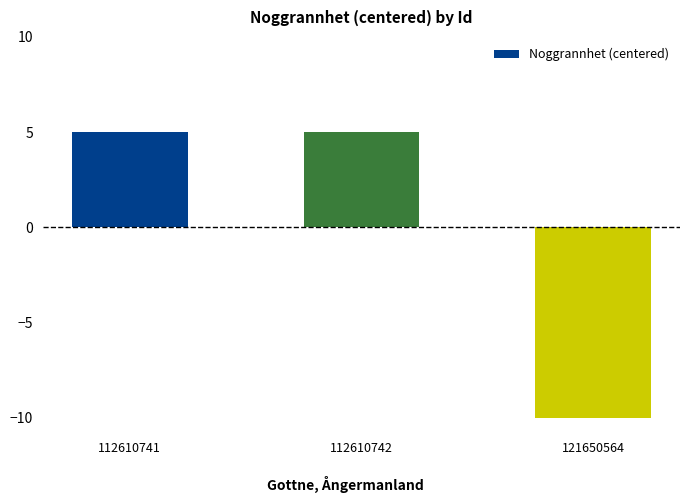

Which label corresponds to the smallest value in the chart?

121650564